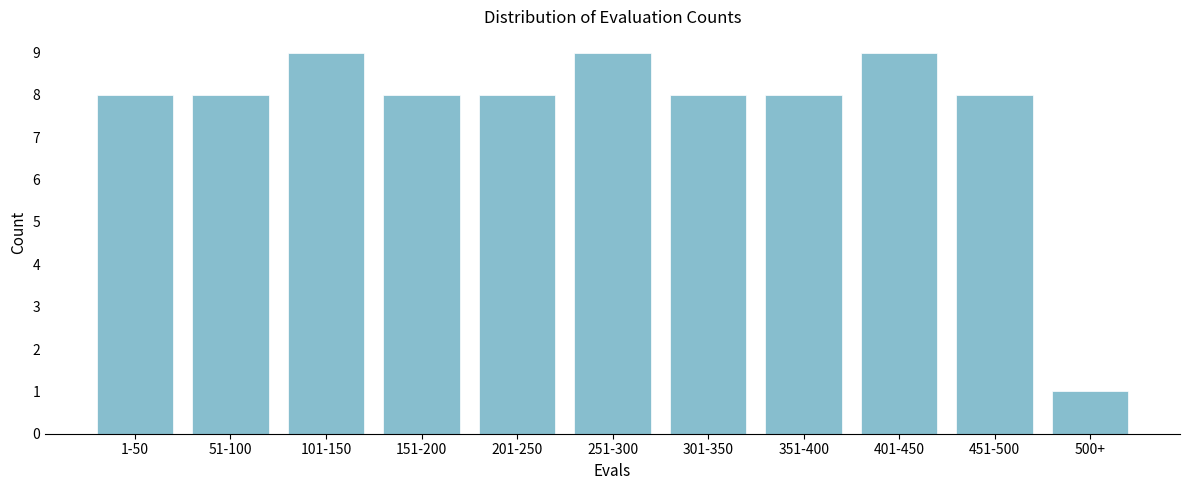

Reading left to right, transcribe all the data shown in this chart.

8	8	9	8	8	9	8	8	9	8	1